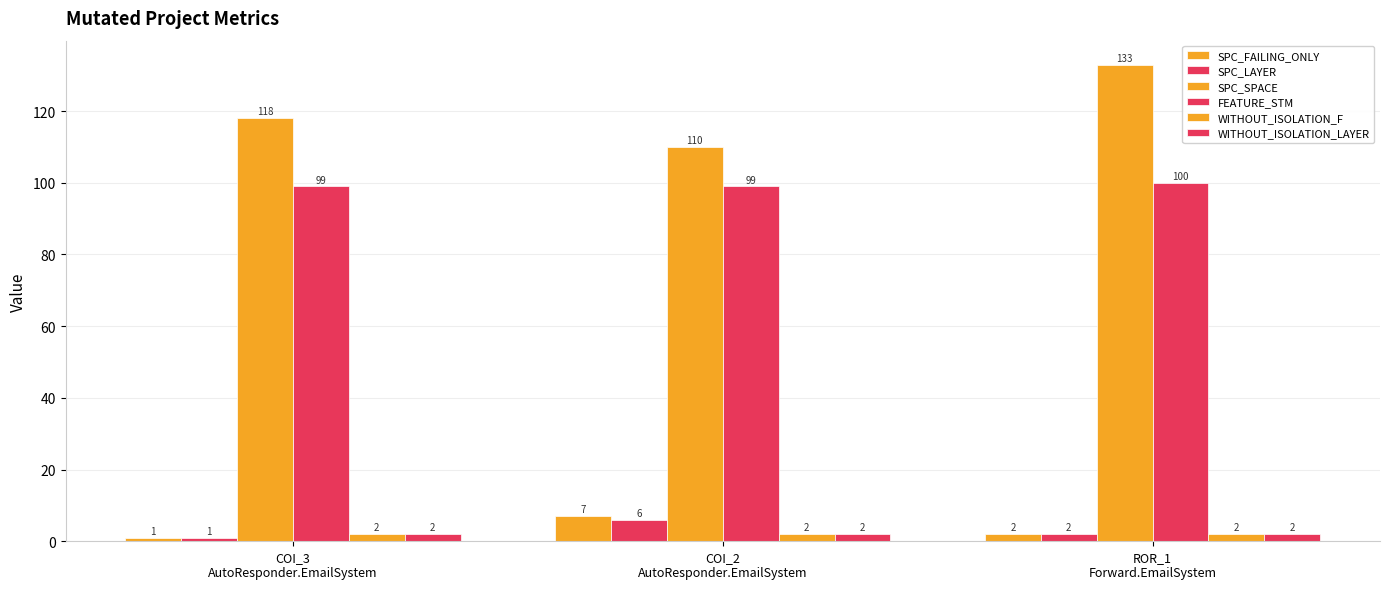

The FEATURE_STM series shows 133 at COI_3
AutoResponder.EmailSystem. True or false?

False